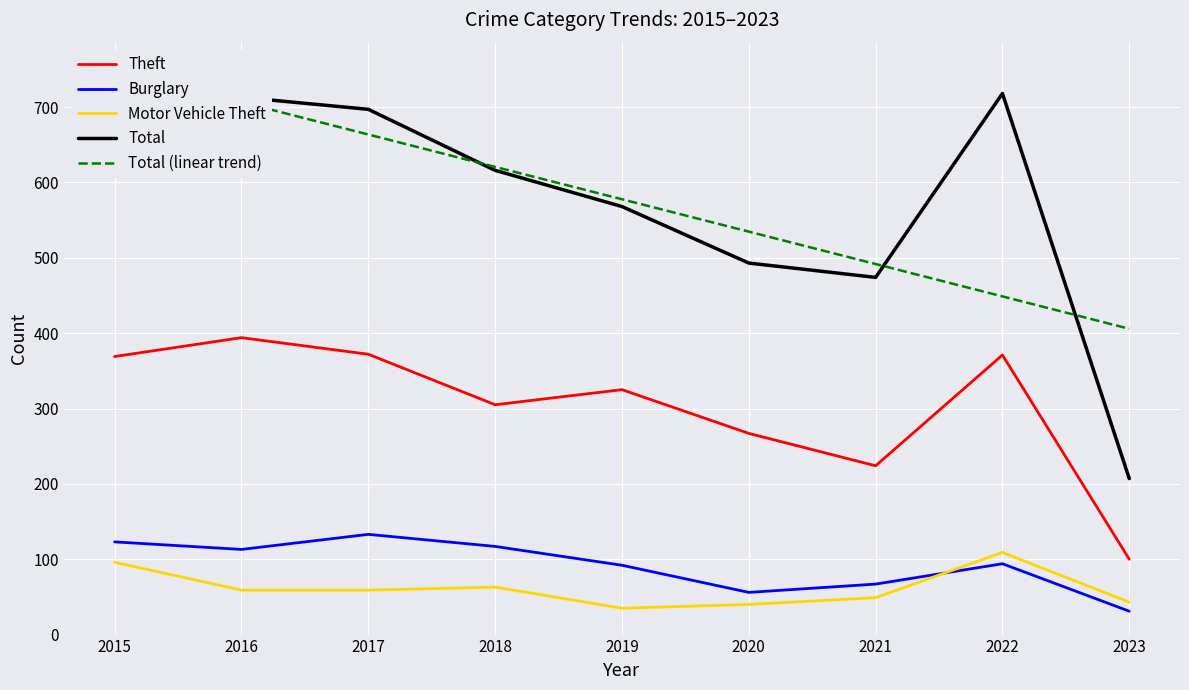

What is the spread (max minus min) of values at 2023?

374.8